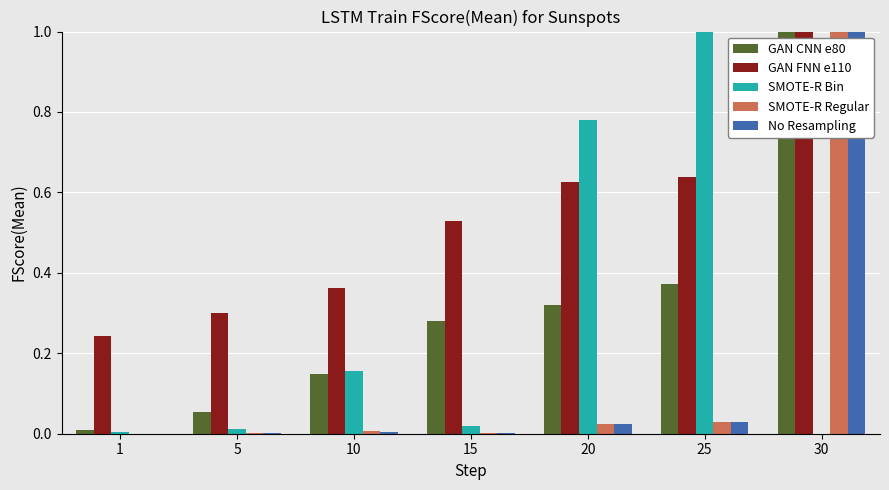

The value of SMOTE-R Bin at 30 is 0.0. True or false?

True